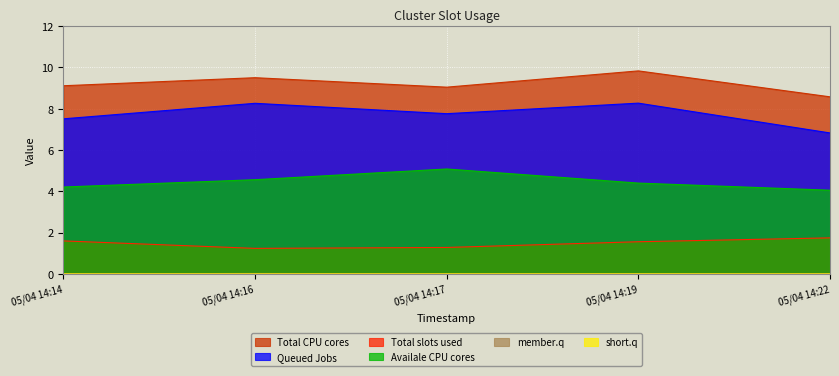

Which series has the largest total across all categories?

Total CPU cores